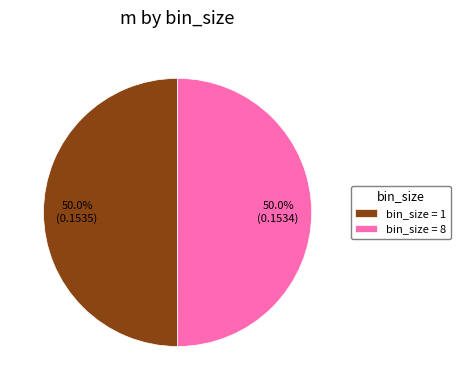

How much of the chart is everything except bin_size = 1?

50.0%